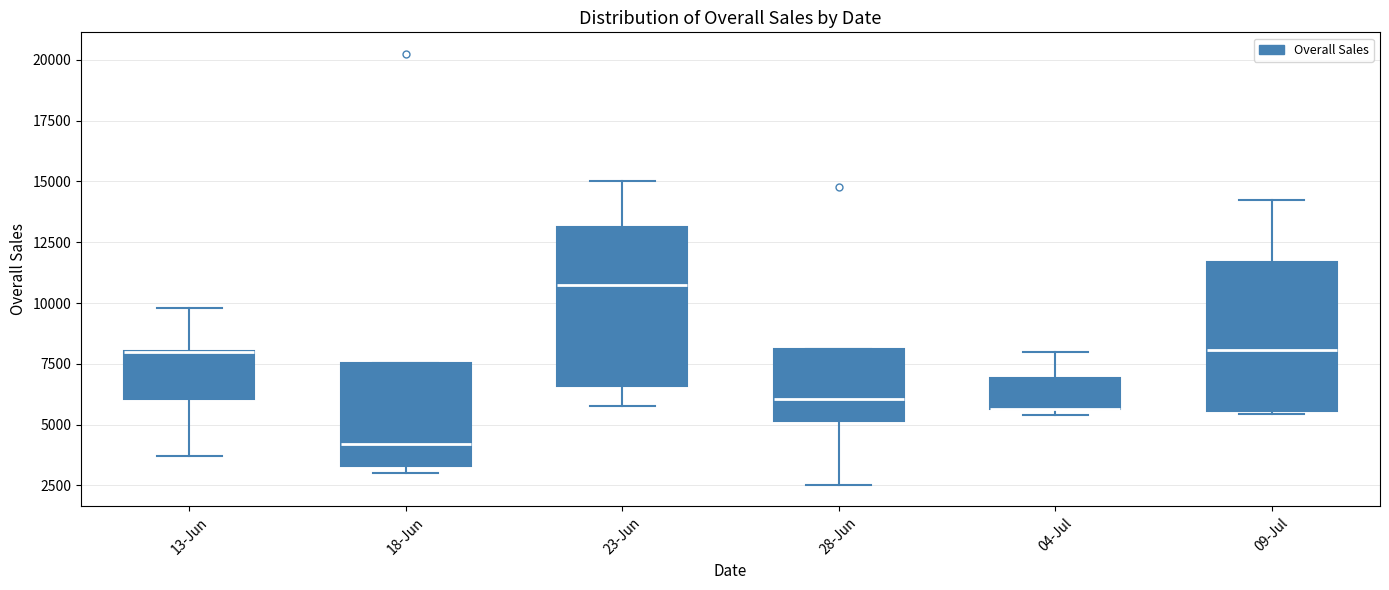

Reading left to right, transcribe this box plot: for each box, give where its median line is, the range the box spans, and where its two whiskers end, as read against the y-axis. The values are not printed on the chart, so give them approximately, as read against the axis.

13-Jun: median 8000 (drawn on the box's upper edge), box 6000 to 8000, whiskers 3500 to 10000
18-Jun: median 4000, box 3500 to 7500, whiskers 3000 to 7500
23-Jun: median 10500, box 6500 to 13000, whiskers 6000 to 15000
28-Jun: median 6000, box 5000 to 8000, whiskers 2500 to 8000
04-Jul: median 5500 (drawn on the box's lower edge), box 5500 to 7000, whiskers 5500 (just below the box's lower edge) to 8000
09-Jul: median 8000, box 5500 to 11500, whiskers 5500 to 14000